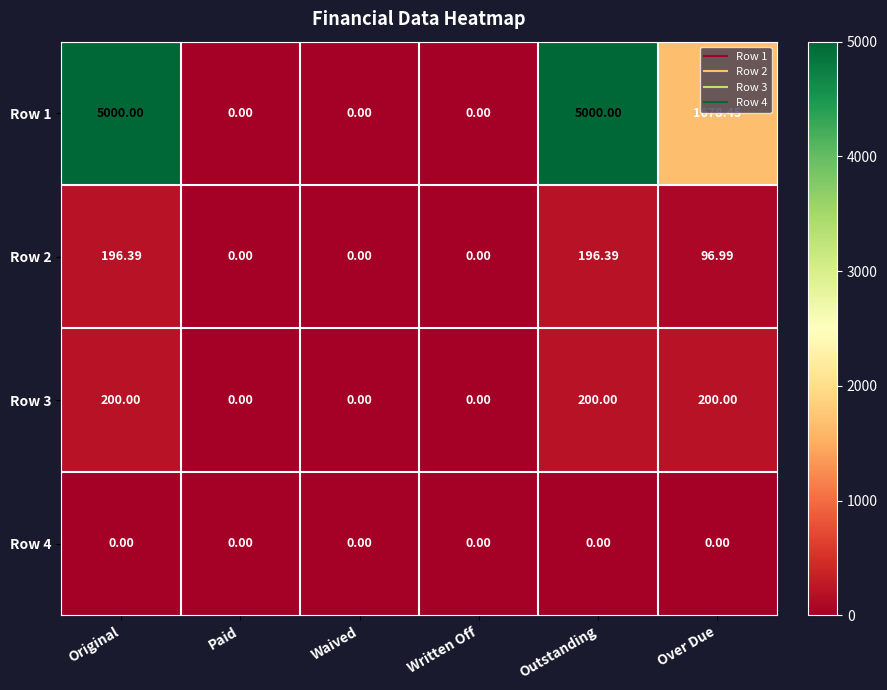

Is the value of Row 1 at Paid greater than the value of Row 2 at Outstanding?

No